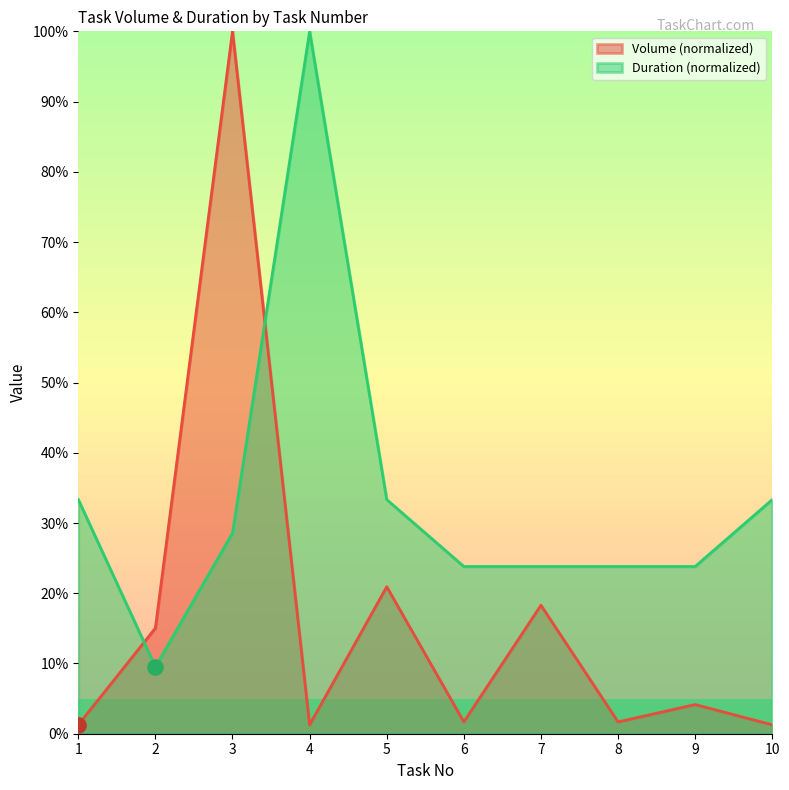

At how many categories does at least one series exceed 65?

2